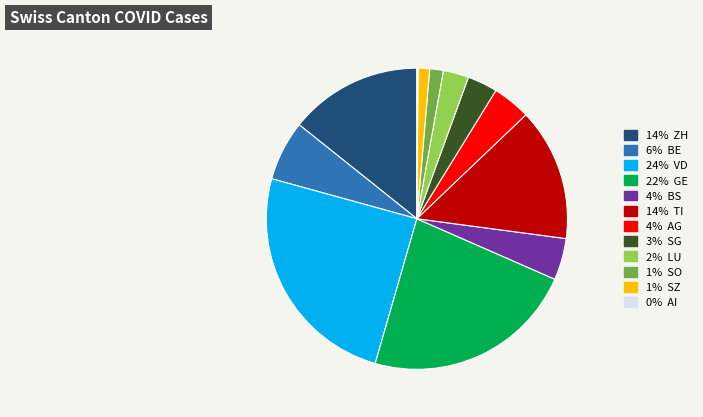

Does any single category account for the majority?

No